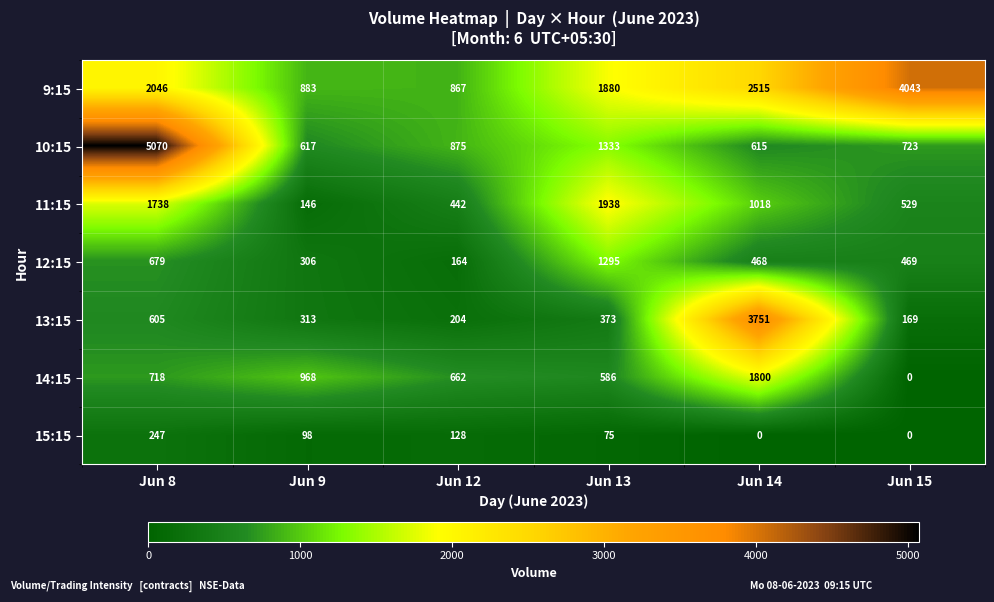

Which series has the largest total across all categories?

9:15